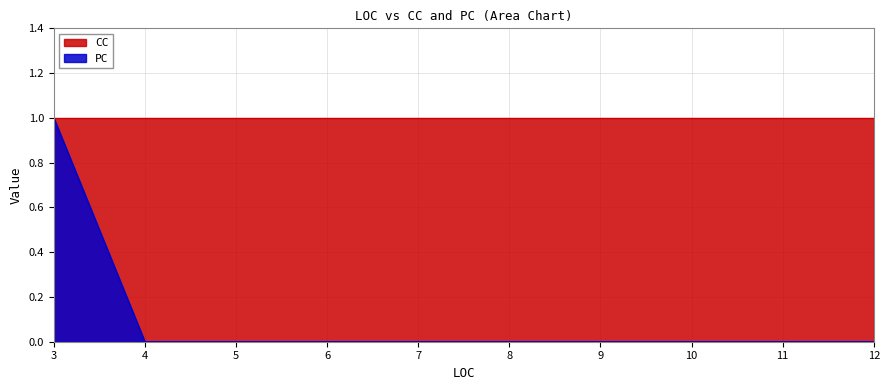

The value of PC at 10 is 0. True or false?

False